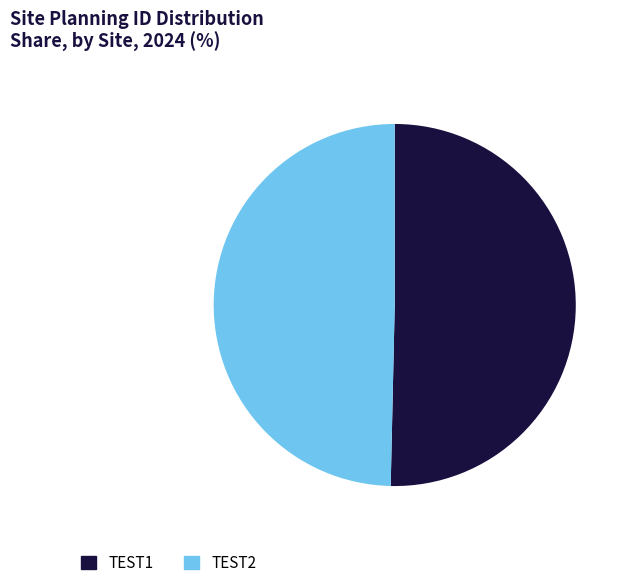

Rank the categories by value from lowest to highest.

TEST2, TEST1